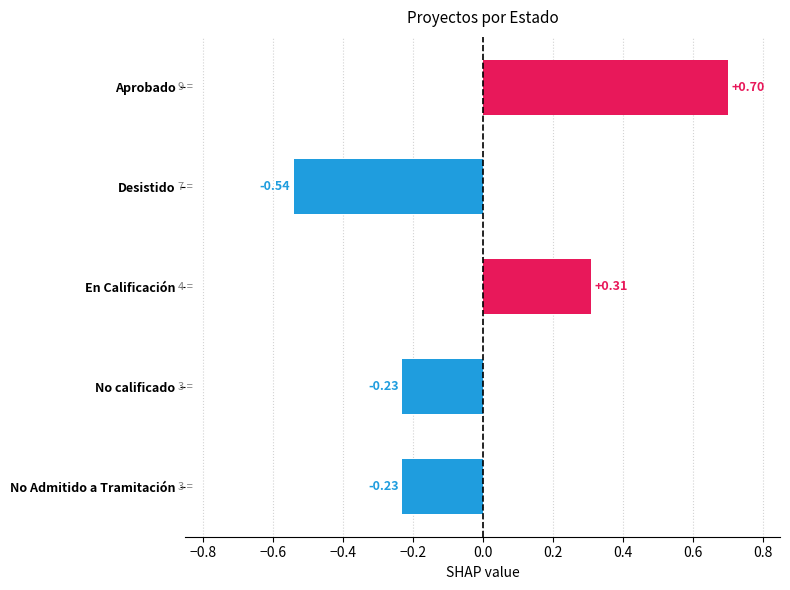

What is the difference between the maximum and minimum values?

1.2